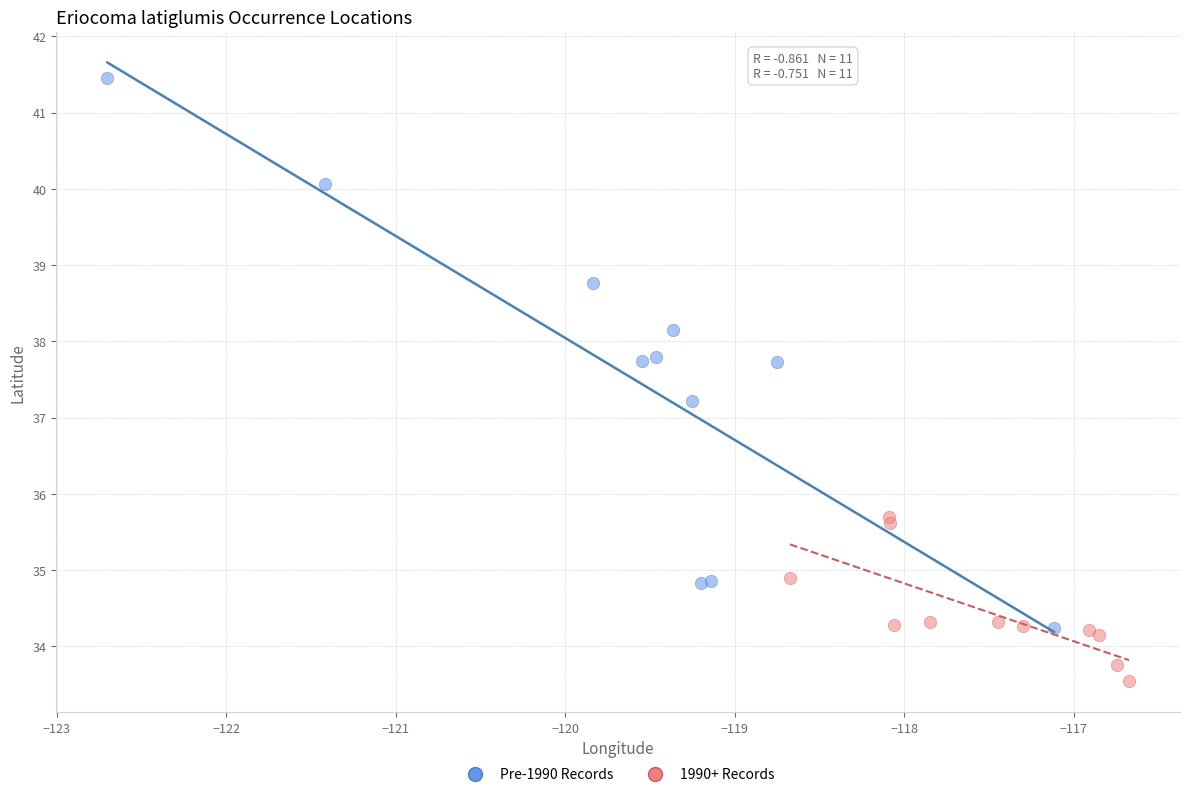

Which series reaches the minimum Y coordinate?

1990+ Records